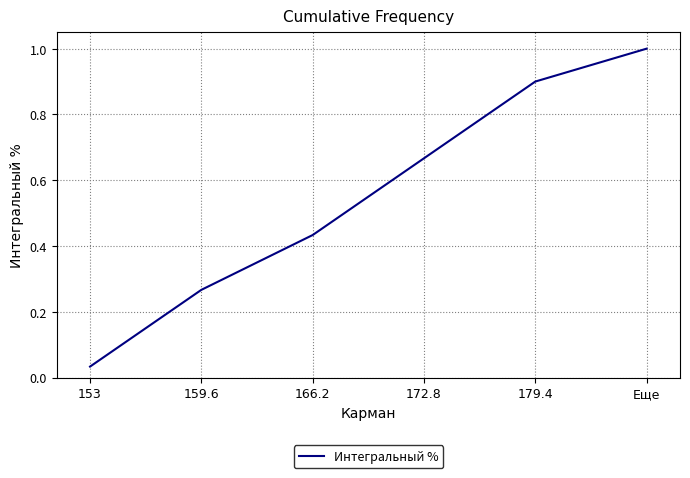

What position from the left is 159.6?

2